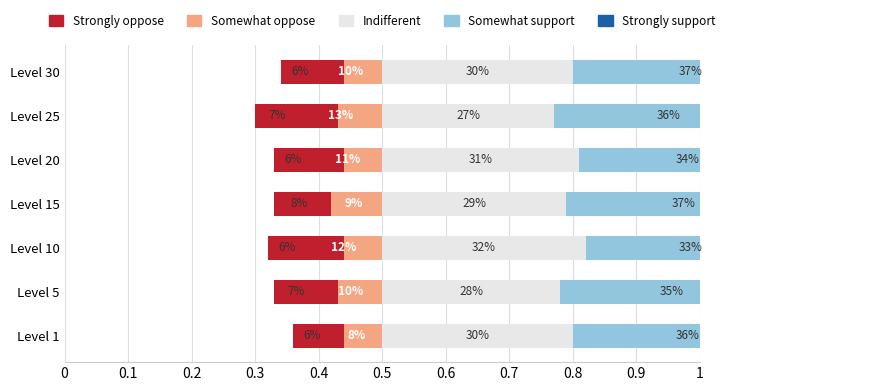

How many Somewhat support values are between 0 and 1?

7